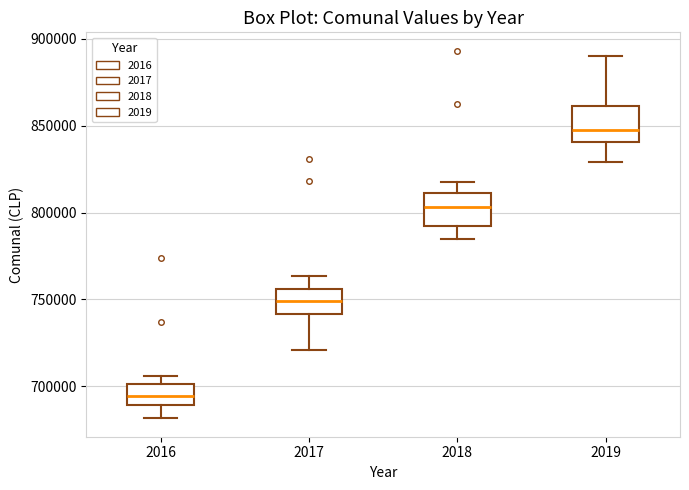

Reading left to right, transcribe this box plot: for each box, give where its median line is, the range the box spans, and where its two whiskers end, as read against the y-axis. The values are not printed on the chart, so give them approximately, as read against the axis.

2016: median 695000, box 690000 to 700000, whiskers 680000 to 705000
2017: median 750000, box 740000 to 755000, whiskers 720000 to 765000
2018: median 805000, box 790000 to 810000, whiskers 785000 to 820000
2019: median 850000, box 840000 to 860000, whiskers 830000 to 890000